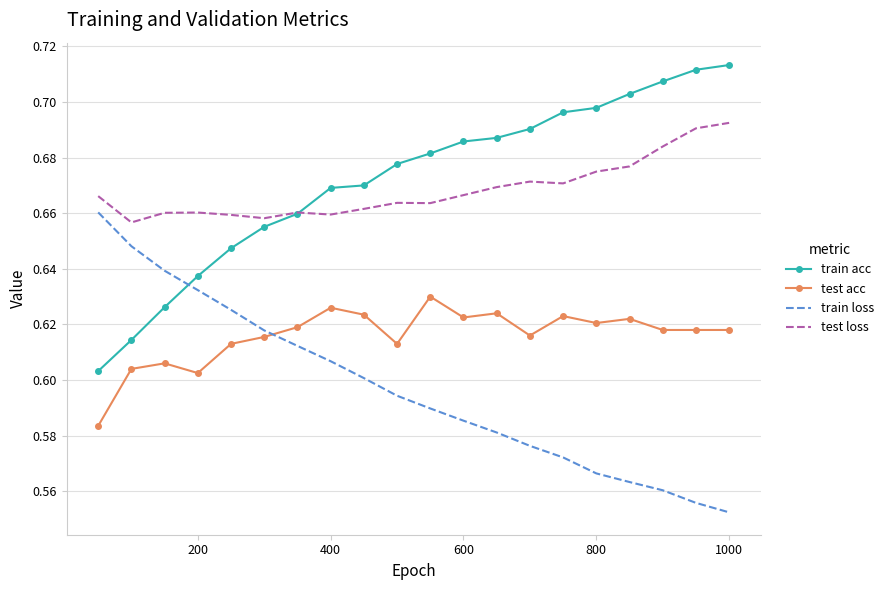

Rank the series by their maximum value, from lowest to highest.

test acc, train loss, test loss, train acc